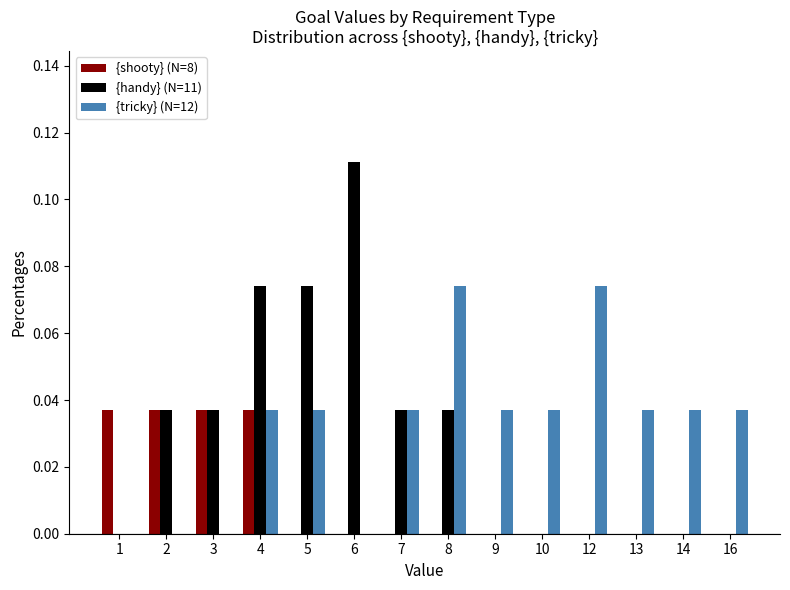

What is the sum of all {handy} (N=11) values?

0.4